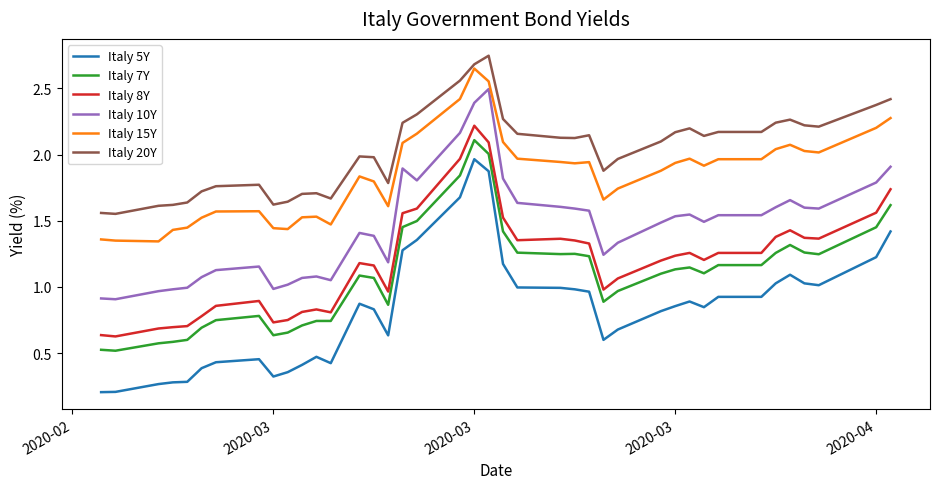

True or false: Italy 15Y and Italy 8Y intersect in this chart.

False